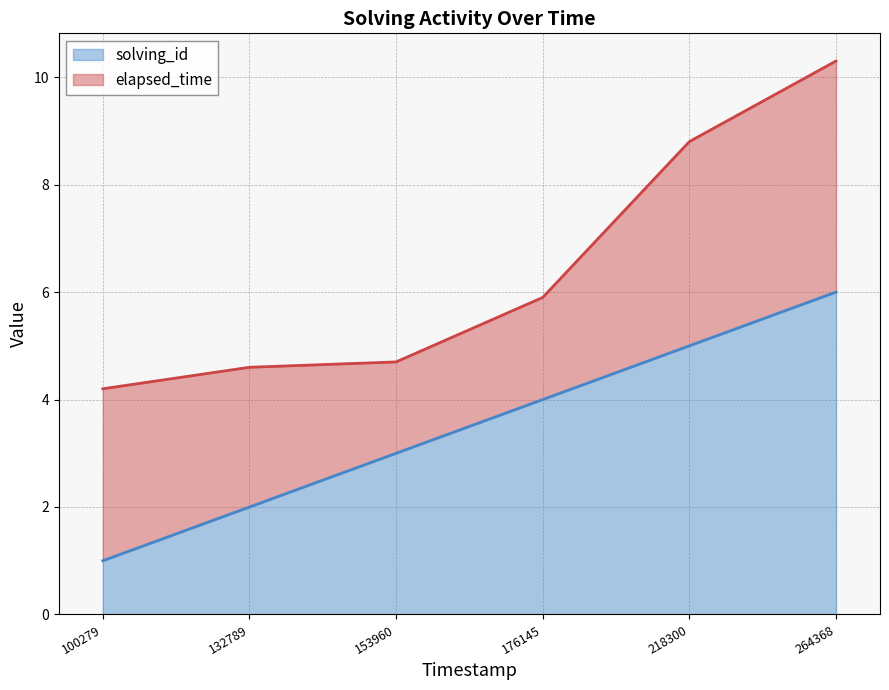

What is the maximum value for solving_id?

6.0